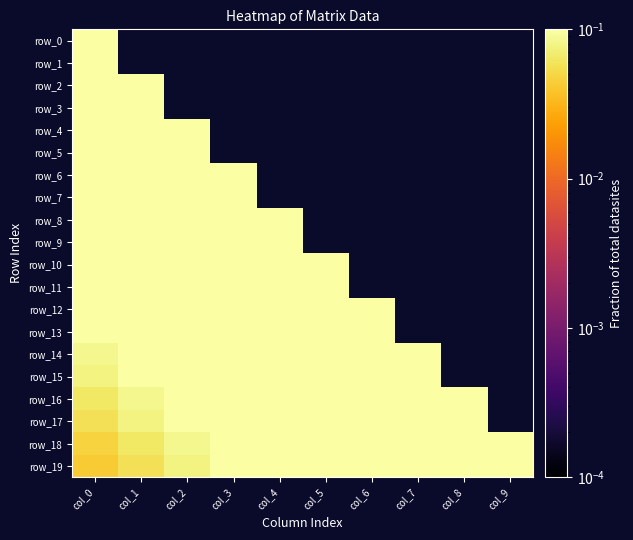

Which has a higher value, col_5 or col_9?

col_5